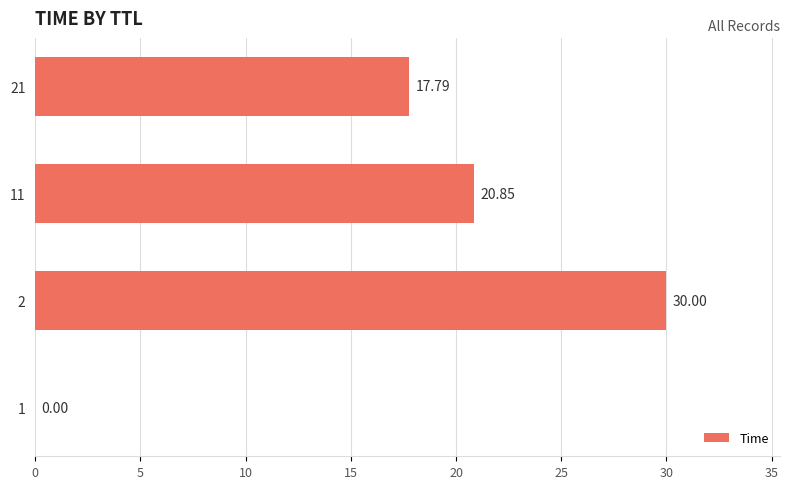

What is the sum of all values?

68.6